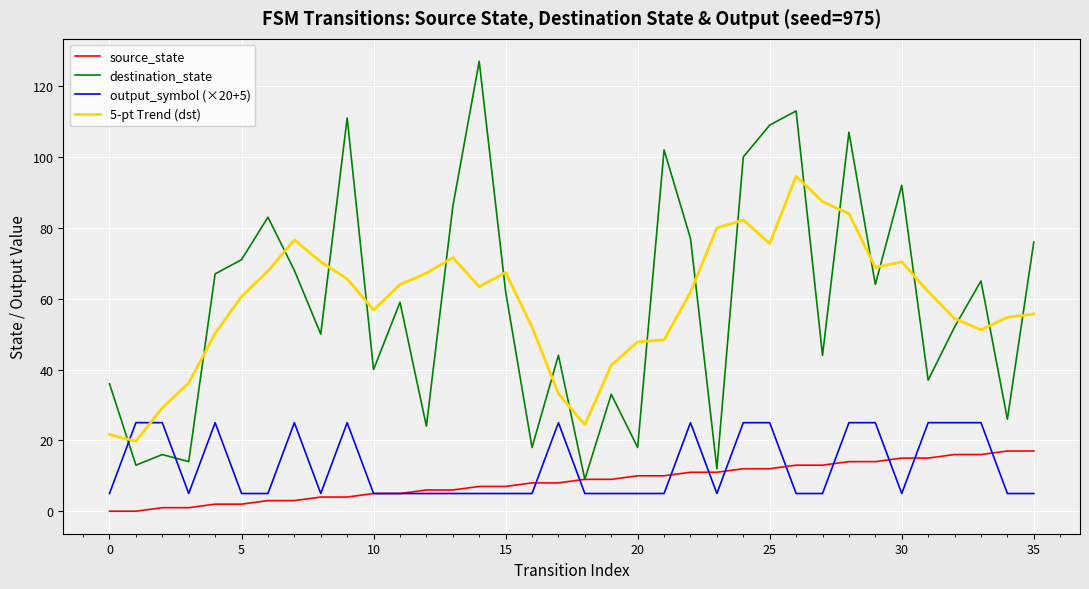

List the series in order of their peak value, highest first.

destination_state, 5-pt Trend (dst), output_symbol (×20+5), source_state